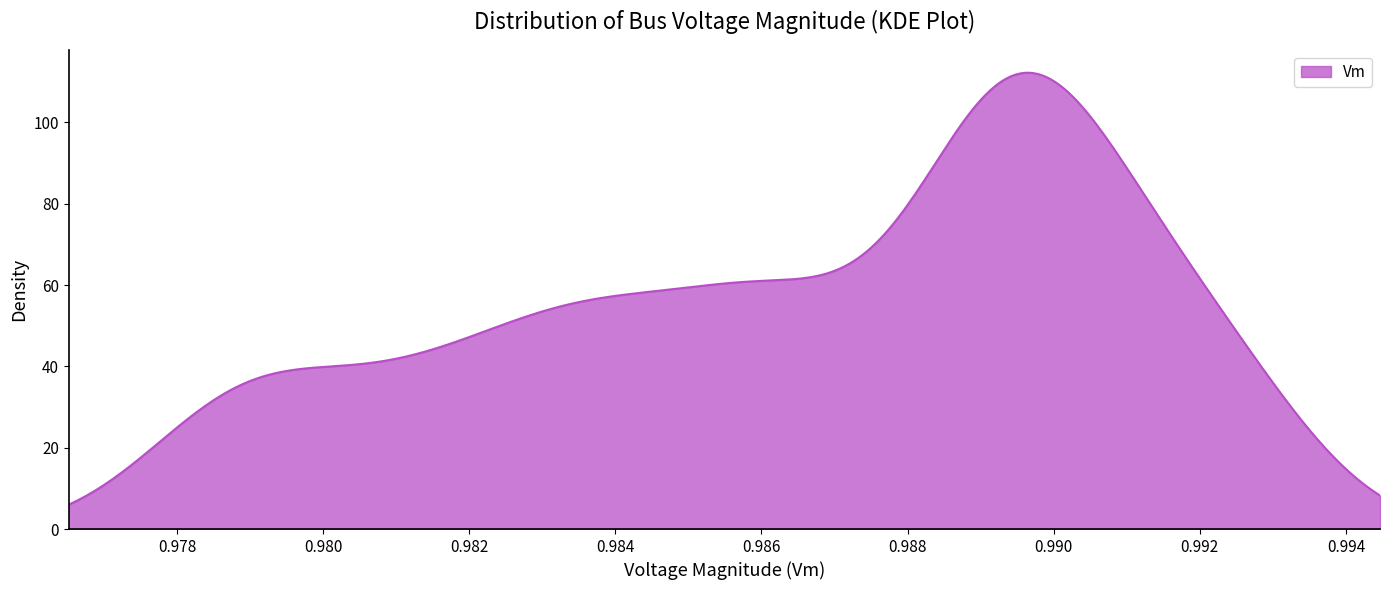

What is the smallest value displayed?

6.0